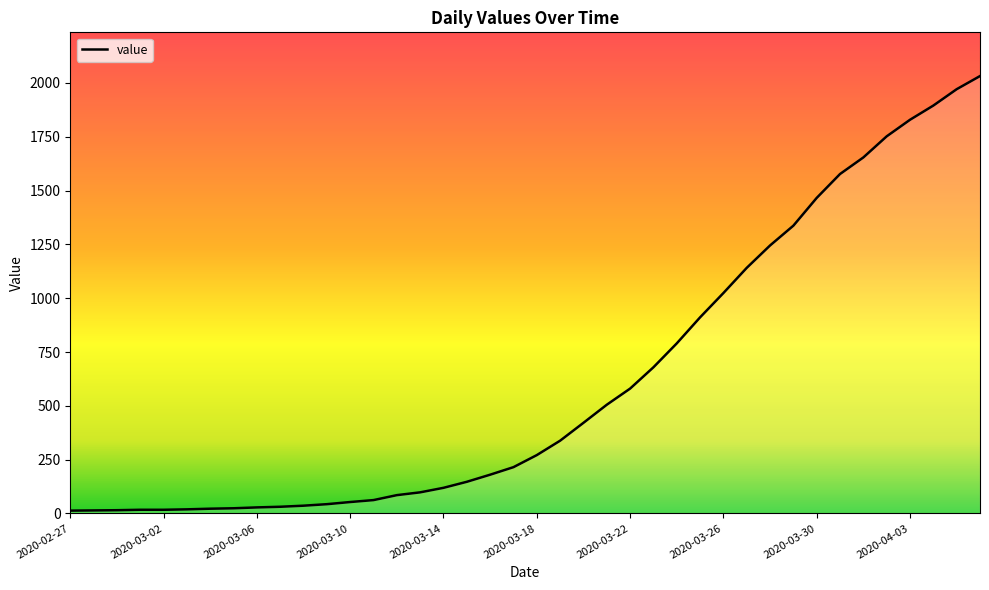

What is the greatest value displayed?

2032